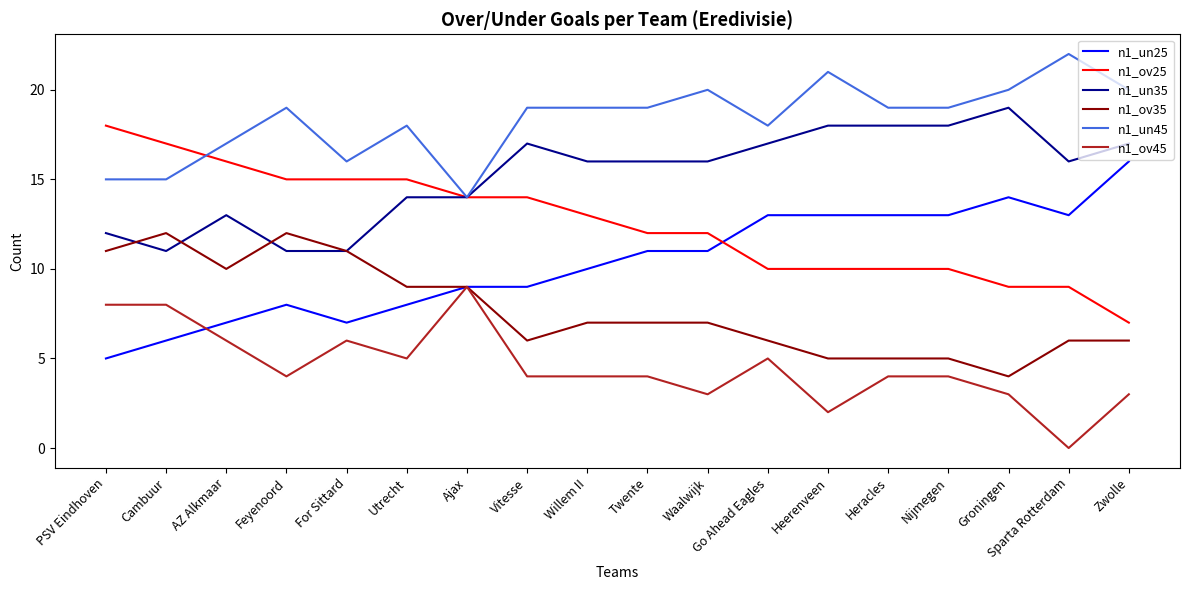

Count the n1_un35 values in the range 13 to 17.

10